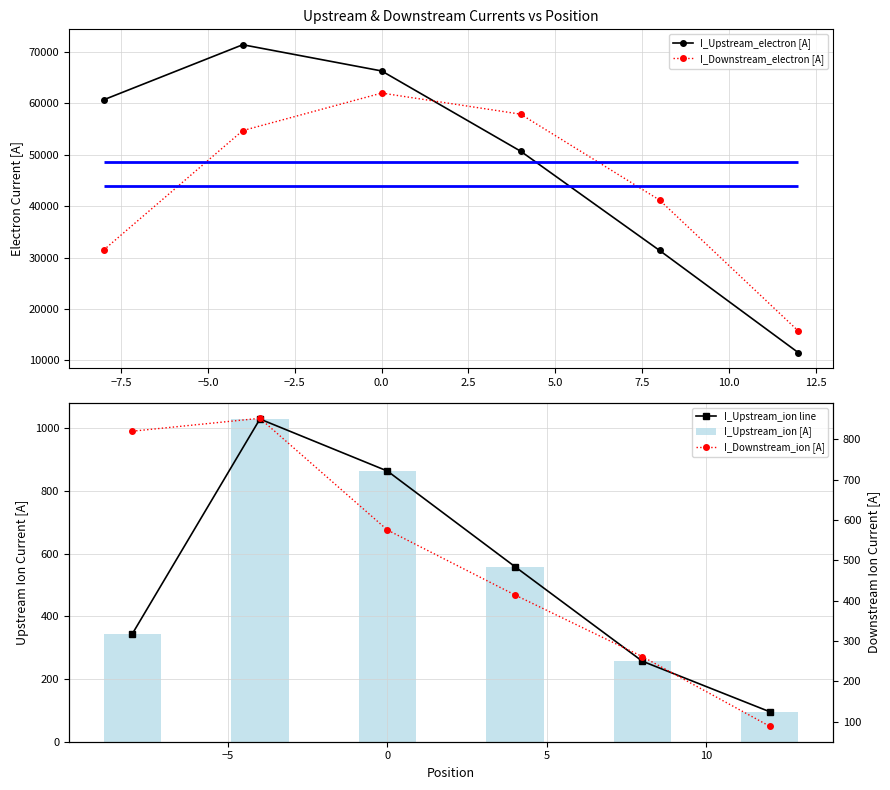

What are all the series names shown in the legend?

I_Upstream_electron [A], I_Downstream_electron [A], I_Upstream_ion line, I_Upstream_ion [A], I_Downstream_ion [A]